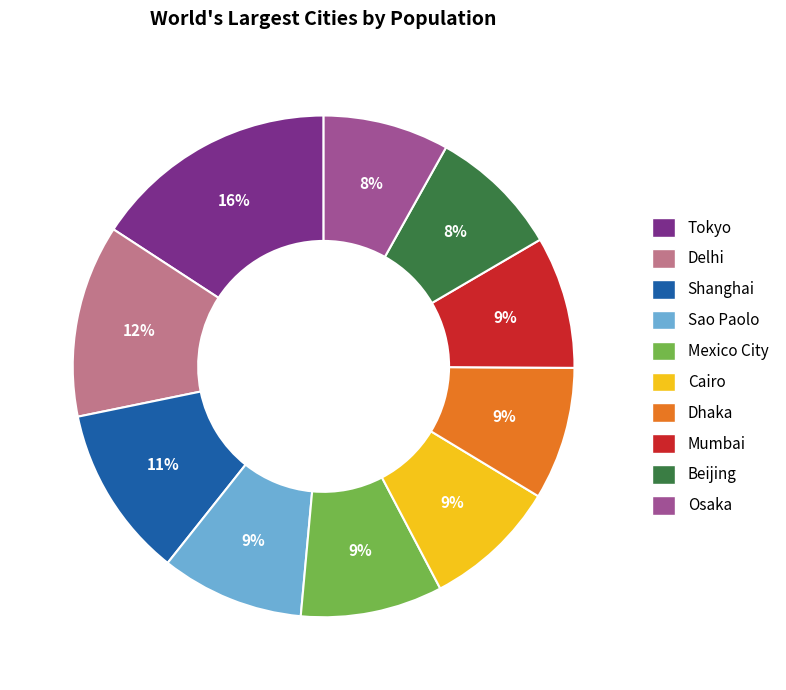

Which has a higher value, Cairo or Shanghai?

Shanghai